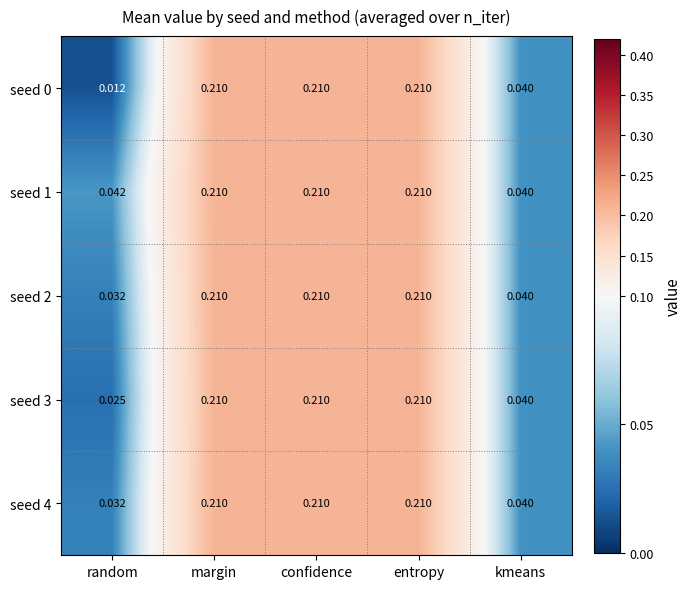

Is the value of seed 1 at confidence greater than the value of seed 0 at random?

Yes